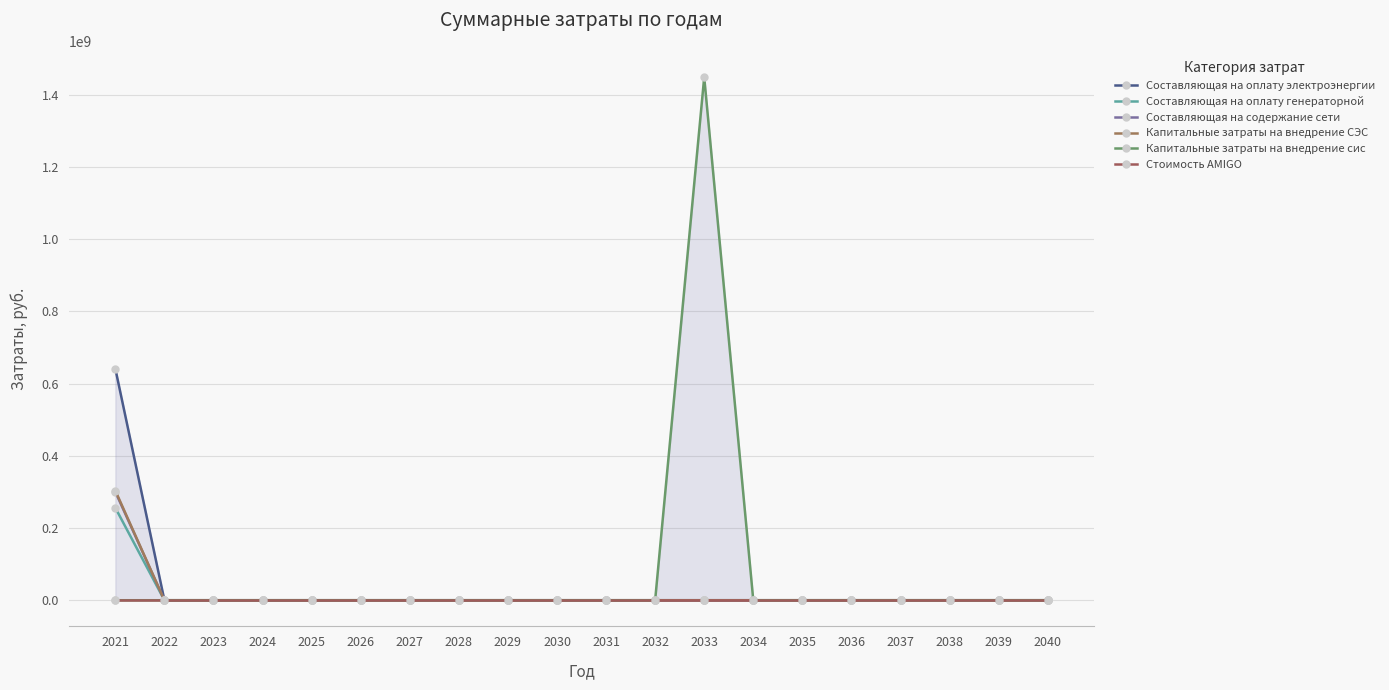

Between 2027 and 2034, which is larger?

2027